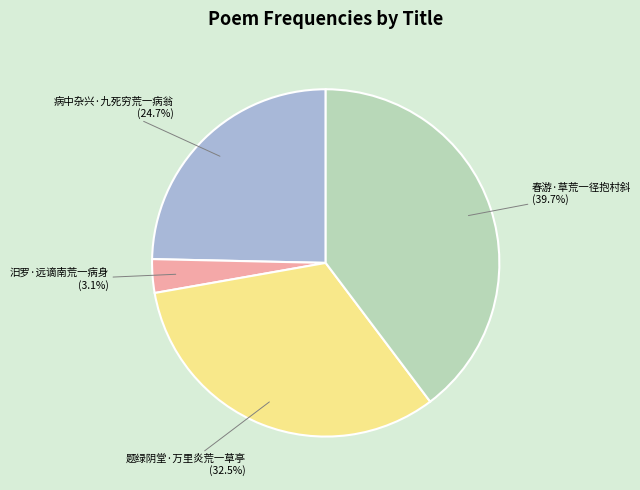

How many slices are in this pie chart?

4